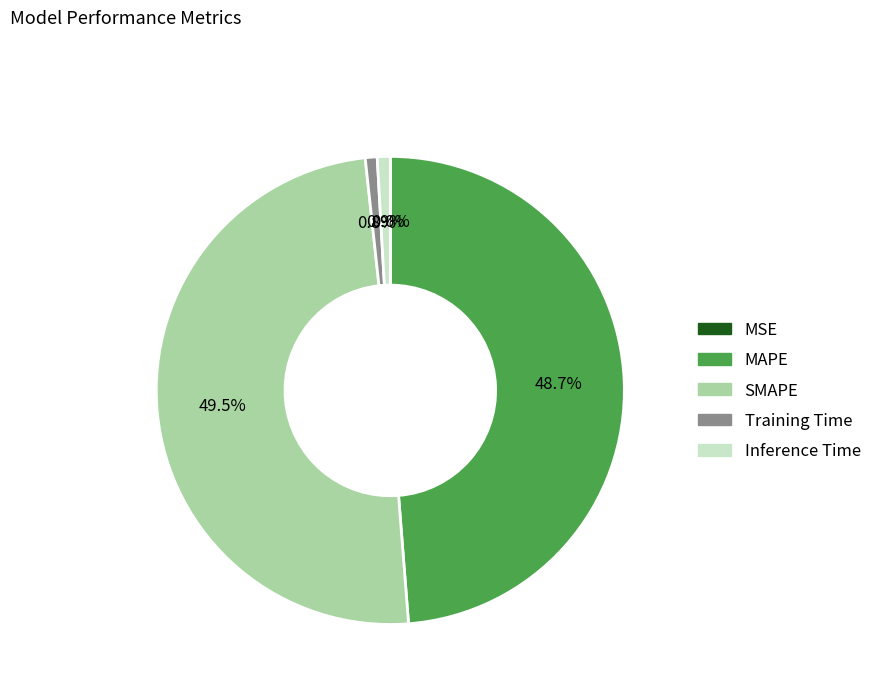

Is SMAPE the majority of the pie?

No